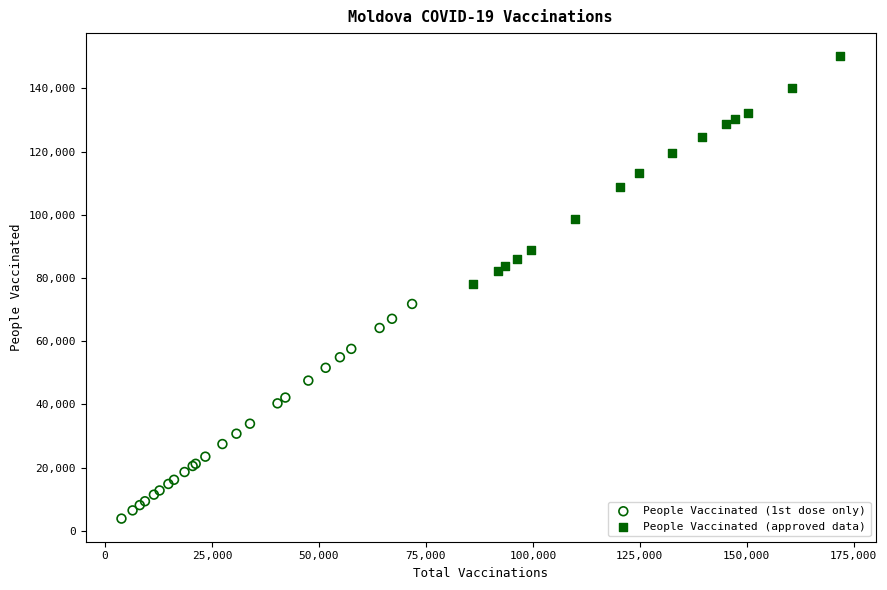

Which series has the largest Y range (max minus min)?

People Vaccinated (approved data)